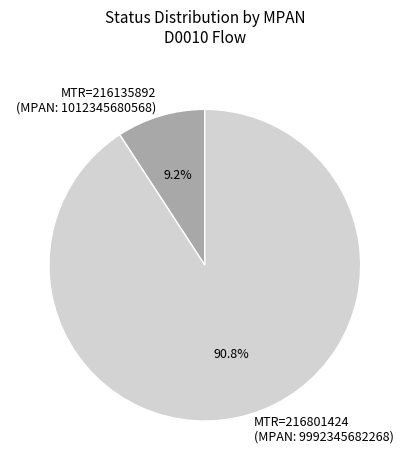

Between MTR=216801424 (MPAN: 9992345682268) and MTR=216135892 (MPAN: 1012345680568), which is larger?

MTR=216801424 (MPAN: 9992345682268)